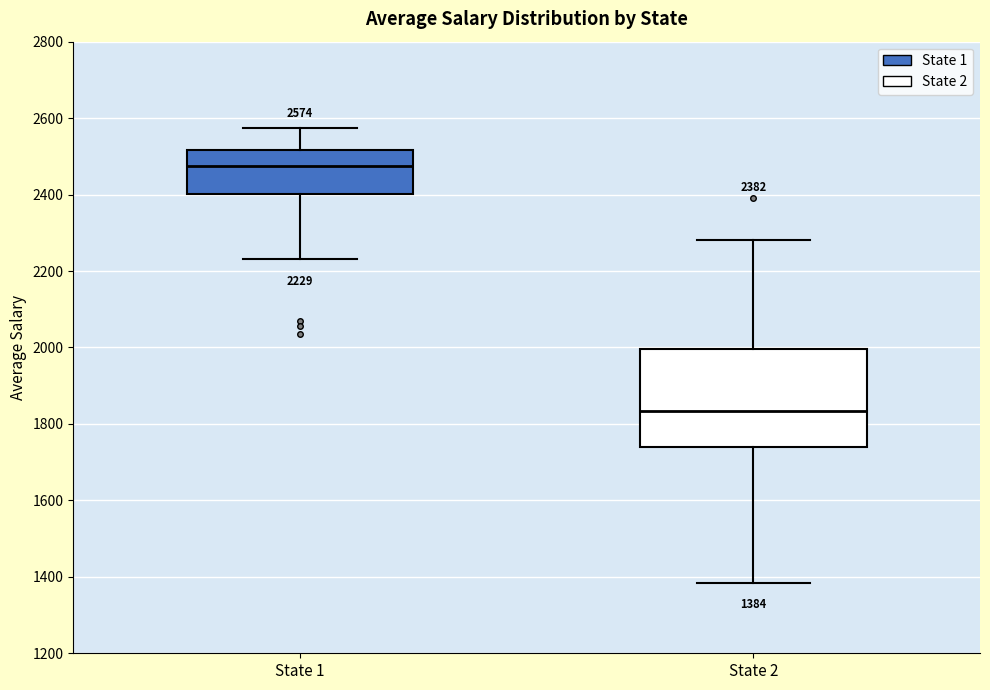

Comparing the boxes themselves (not the whiskers), which one is the tallest?

State 2